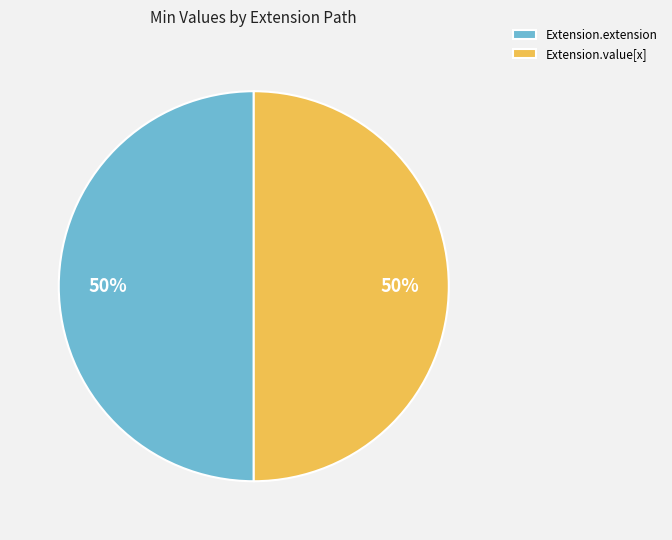

How many segments does this pie chart have?

2